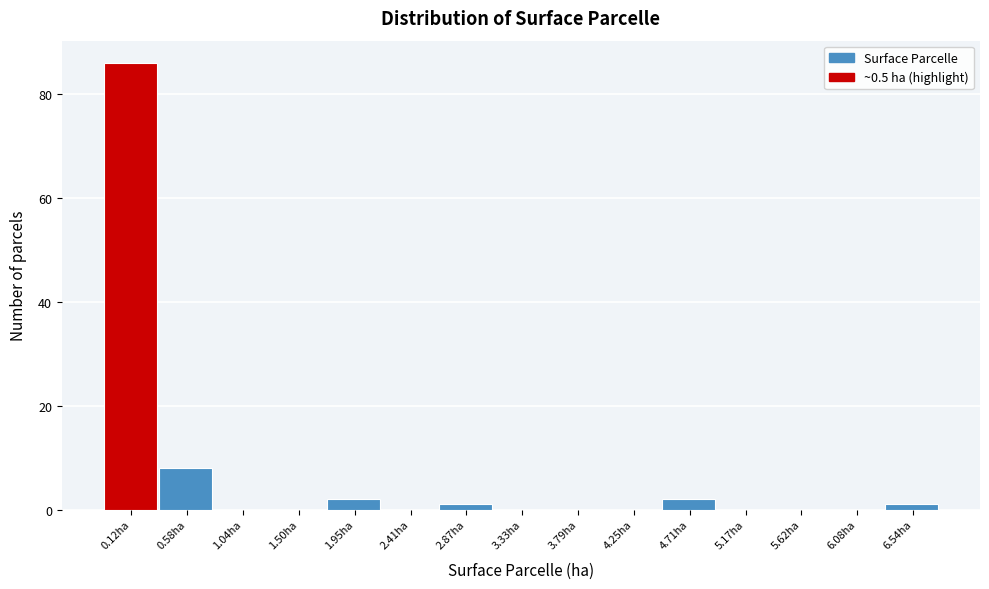

Reading left to right, what are all the values shown in this chart?

0.12ha=86	0.58ha=8	1.04ha=0	1.50ha=0	1.95ha=2	2.41ha=0	2.87ha=1	3.33ha=0	3.79ha=0	4.25ha=0	4.71ha=2	5.17ha=0	5.62ha=0	6.08ha=0	6.54ha=1